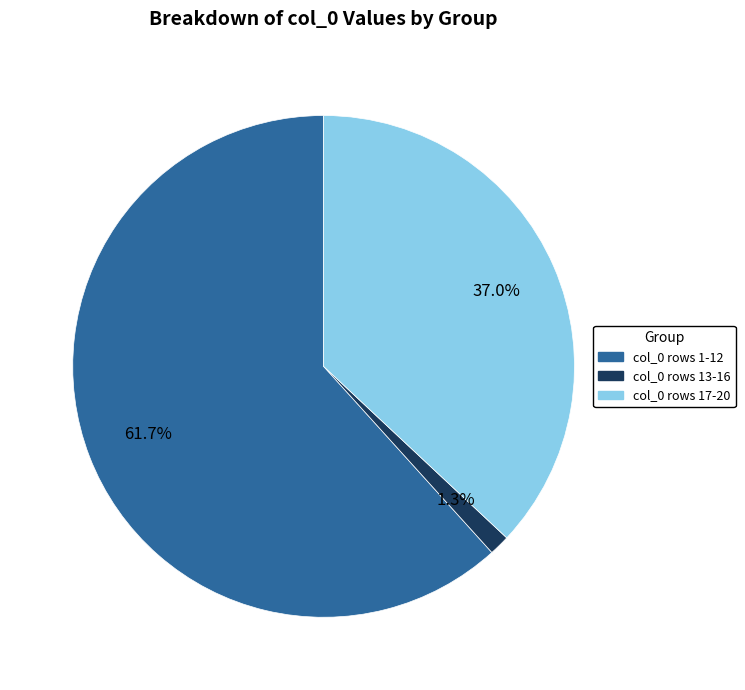

Does any single category account for the majority?

Yes